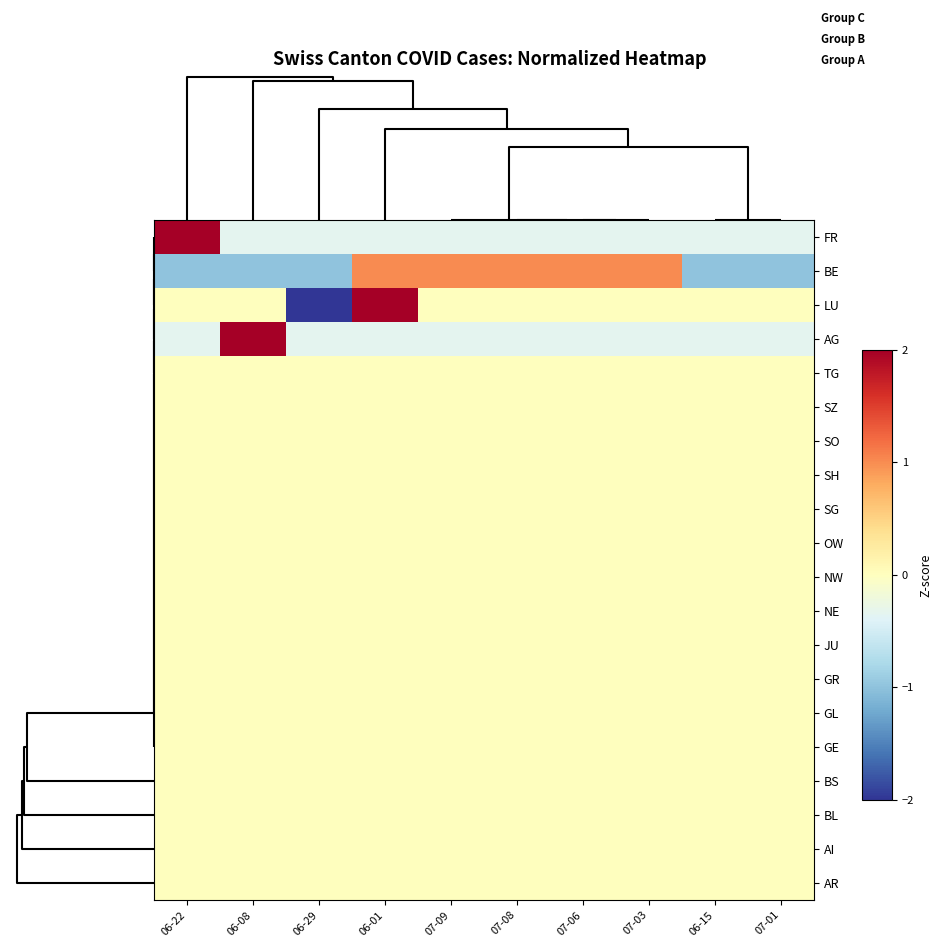

Reading left to right, list all the values displayed in this chart.

FR: 06-22=3.0	06-08=-0.3	06-29=-0.3	06-01=-0.3	07-09=-0.3	07-08=-0.3	07-06=-0.3	07-03=-0.3	06-15=-0.3	07-01=-0.3
BE: 06-22=-1.0	06-08=-1.0	06-29=-1.0	06-01=1.0	07-09=1.0	07-08=1.0	07-06=1.0	07-03=1.0	06-15=-1.0	07-01=-1.0
LU: 06-22=0.0	06-08=0.0	06-29=-2.2	06-01=2.2	07-09=0.0	07-08=0.0	07-06=0.0	07-03=0.0	06-15=0.0	07-01=0.0
AG: 06-22=-0.3	06-08=3.0	06-29=-0.3	06-01=-0.3	07-09=-0.3	07-08=-0.3	07-06=-0.3	07-03=-0.3	06-15=-0.3	07-01=-0.3
TG: 06-22=0.0	06-08=0.0	06-29=0.0	06-01=0.0	07-09=0.0	07-08=0.0	07-06=0.0	07-03=0.0	06-15=0.0	07-01=0.0
SZ: 06-22=0.0	06-08=0.0	06-29=0.0	06-01=0.0	07-09=0.0	07-08=0.0	07-06=0.0	07-03=0.0	06-15=0.0	07-01=0.0
SO: 06-22=0.0	06-08=0.0	06-29=0.0	06-01=0.0	07-09=0.0	07-08=0.0	07-06=0.0	07-03=0.0	06-15=0.0	07-01=0.0
SH: 06-22=0.0	06-08=0.0	06-29=0.0	06-01=0.0	07-09=0.0	07-08=0.0	07-06=0.0	07-03=0.0	06-15=0.0	07-01=0.0
SG: 06-22=0.0	06-08=0.0	06-29=0.0	06-01=0.0	07-09=0.0	07-08=0.0	07-06=0.0	07-03=0.0	06-15=0.0	07-01=0.0
OW: 06-22=0.0	06-08=0.0	06-29=0.0	06-01=0.0	07-09=0.0	07-08=0.0	07-06=0.0	07-03=0.0	06-15=0.0	07-01=0.0
NW: 06-22=0.0	06-08=0.0	06-29=0.0	06-01=0.0	07-09=0.0	07-08=0.0	07-06=0.0	07-03=0.0	06-15=0.0	07-01=0.0
NE: 06-22=0.0	06-08=0.0	06-29=0.0	06-01=0.0	07-09=0.0	07-08=0.0	07-06=0.0	07-03=0.0	06-15=0.0	07-01=0.0
JU: 06-22=0.0	06-08=0.0	06-29=0.0	06-01=0.0	07-09=0.0	07-08=0.0	07-06=0.0	07-03=0.0	06-15=0.0	07-01=0.0
GR: 06-22=0.0	06-08=0.0	06-29=0.0	06-01=0.0	07-09=0.0	07-08=0.0	07-06=0.0	07-03=0.0	06-15=0.0	07-01=0.0
GL: 06-22=0.0	06-08=0.0	06-29=0.0	06-01=0.0	07-09=0.0	07-08=0.0	07-06=0.0	07-03=0.0	06-15=0.0	07-01=0.0
GE: 06-22=0.0	06-08=0.0	06-29=0.0	06-01=0.0	07-09=0.0	07-08=0.0	07-06=0.0	07-03=0.0	06-15=0.0	07-01=0.0
BS: 06-22=0.0	06-08=0.0	06-29=0.0	06-01=0.0	07-09=0.0	07-08=0.0	07-06=0.0	07-03=0.0	06-15=0.0	07-01=0.0
BL: 06-22=0.0	06-08=0.0	06-29=0.0	06-01=0.0	07-09=0.0	07-08=0.0	07-06=0.0	07-03=0.0	06-15=0.0	07-01=0.0
AI: 06-22=0.0	06-08=0.0	06-29=0.0	06-01=0.0	07-09=0.0	07-08=0.0	07-06=0.0	07-03=0.0	06-15=0.0	07-01=0.0
AR: 06-22=0.0	06-08=0.0	06-29=0.0	06-01=0.0	07-09=0.0	07-08=0.0	07-06=0.0	07-03=0.0	06-15=0.0	07-01=0.0